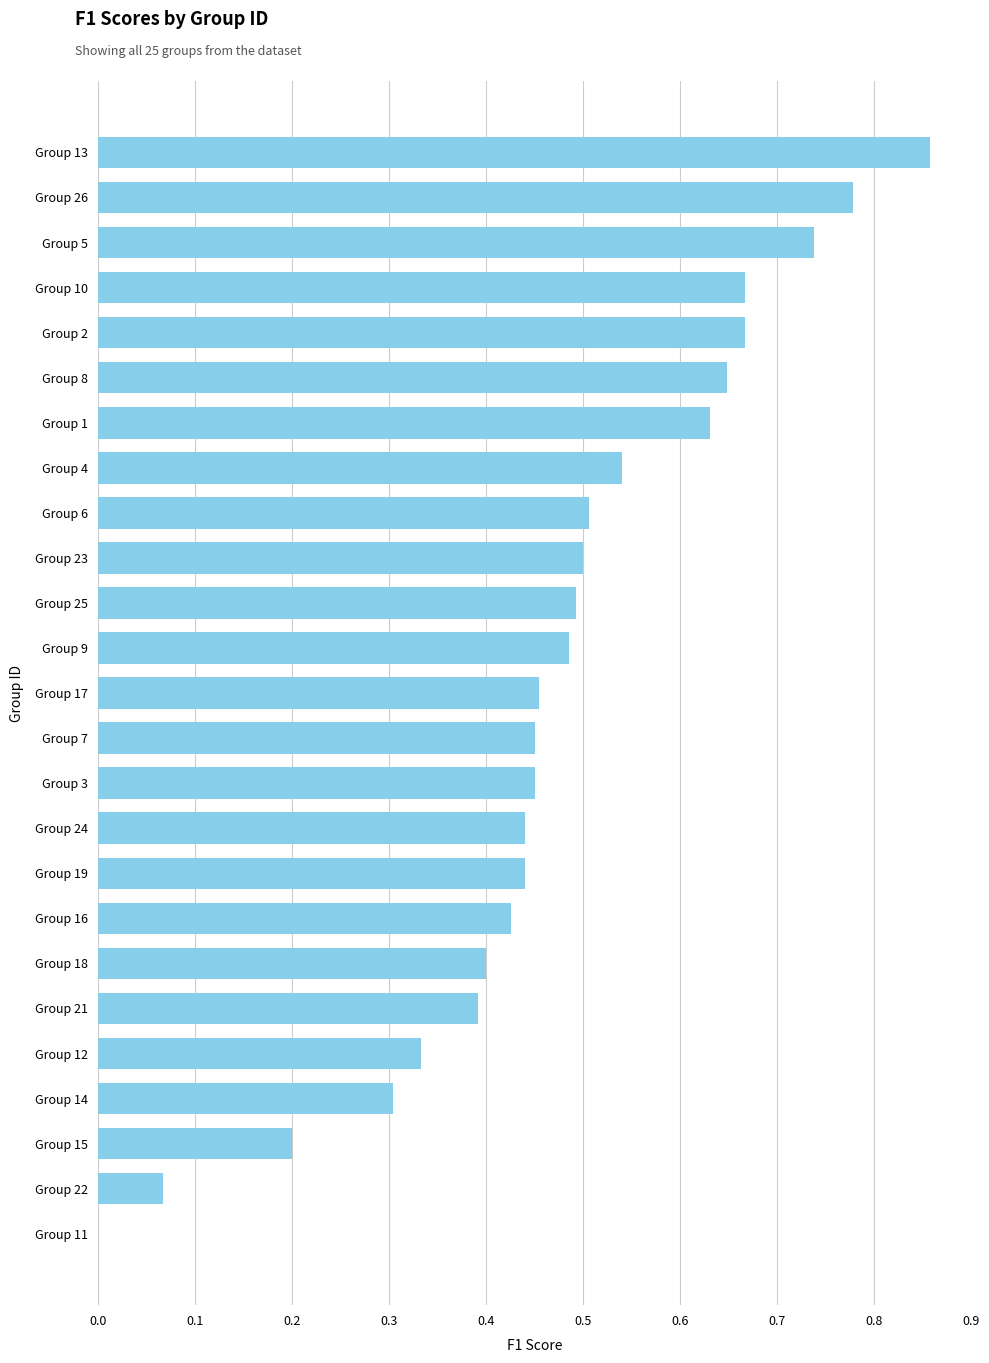

Does the chart contain stacked bars?

No